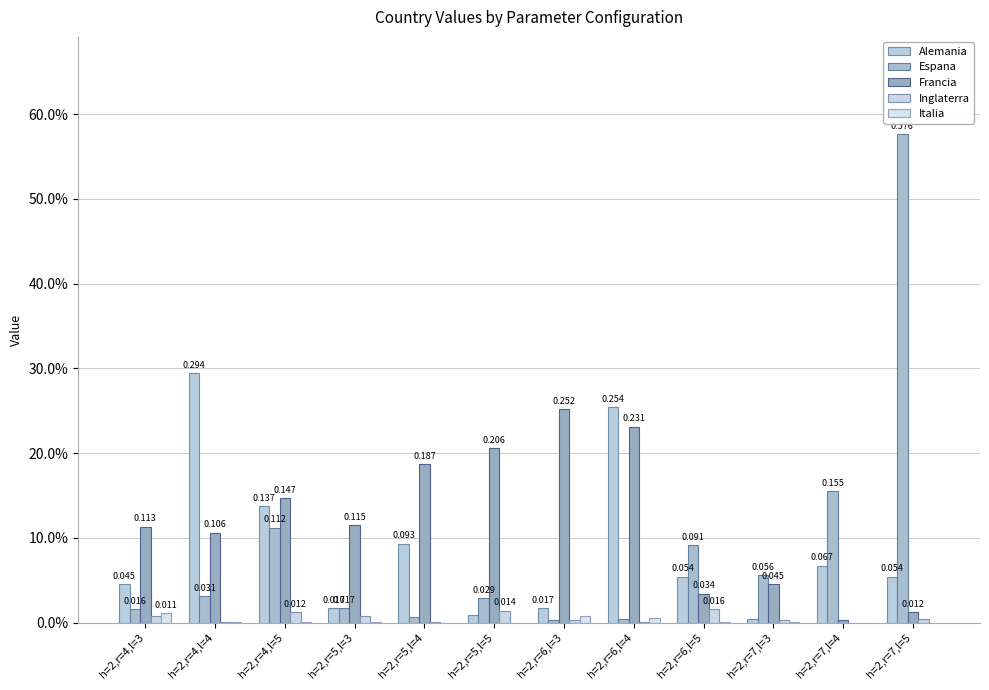

What is the difference between the highest and lowest values at h=2,r=7,l=4?

0.2